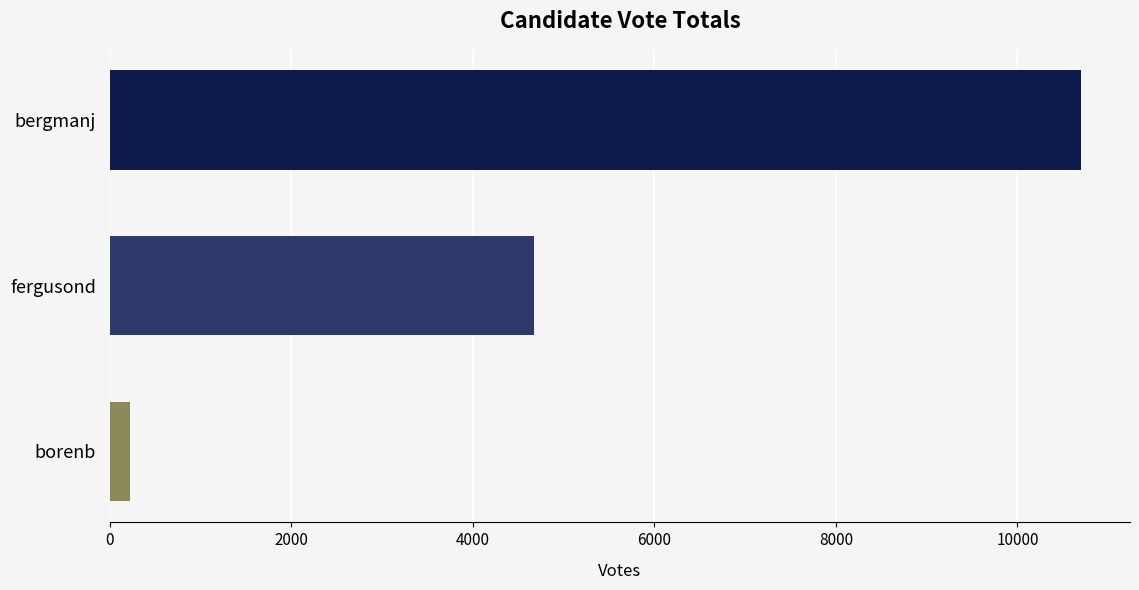

What is the difference between the maximum and minimum values?

10479